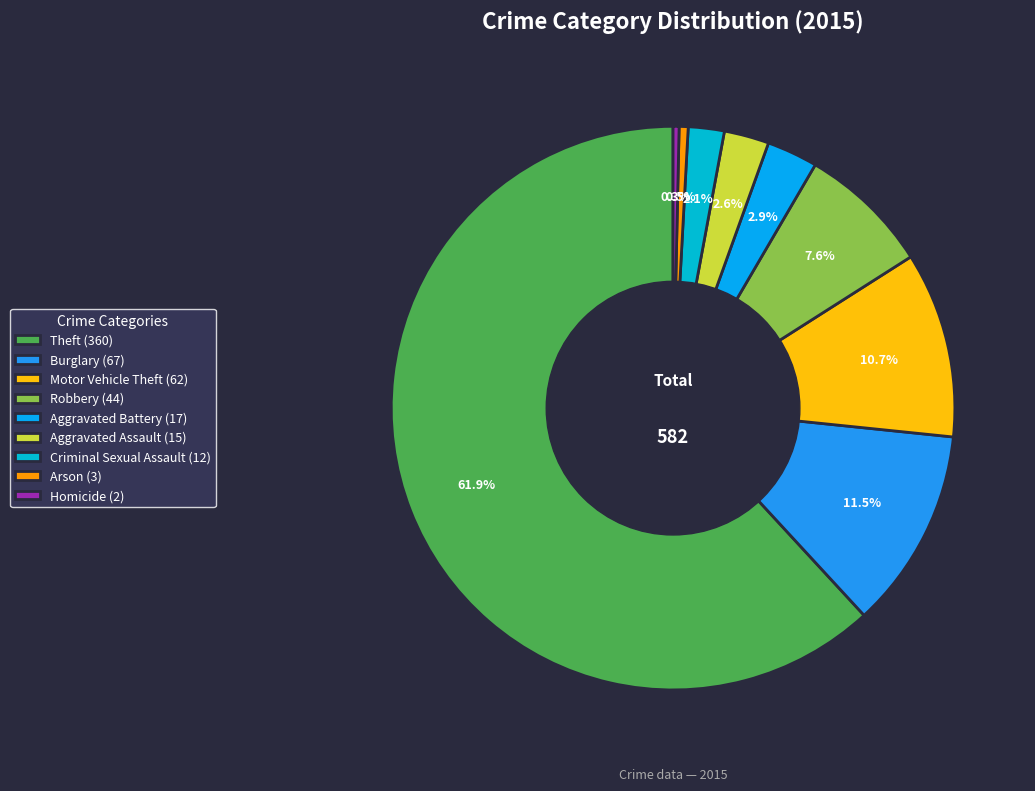

Is Burglary the majority of the pie?

No